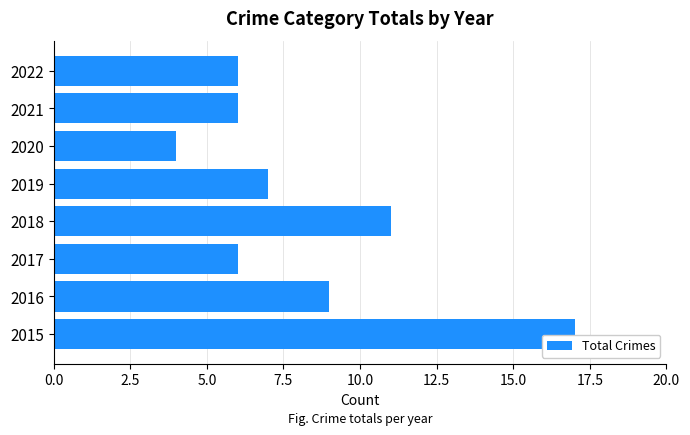

What is the greatest value displayed?

17